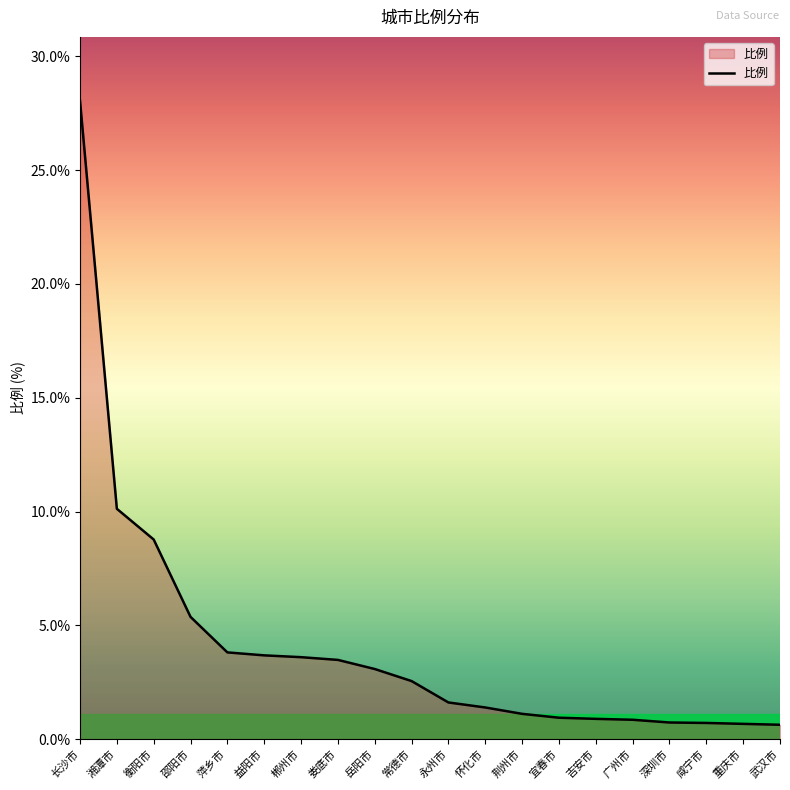

Which category has the highest value across all series?

长沙市